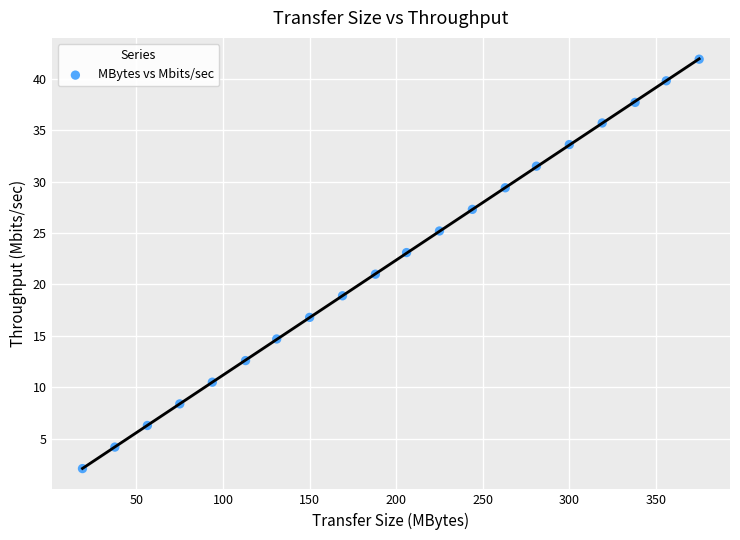

What is the range of X values (max minus min)?

356.2